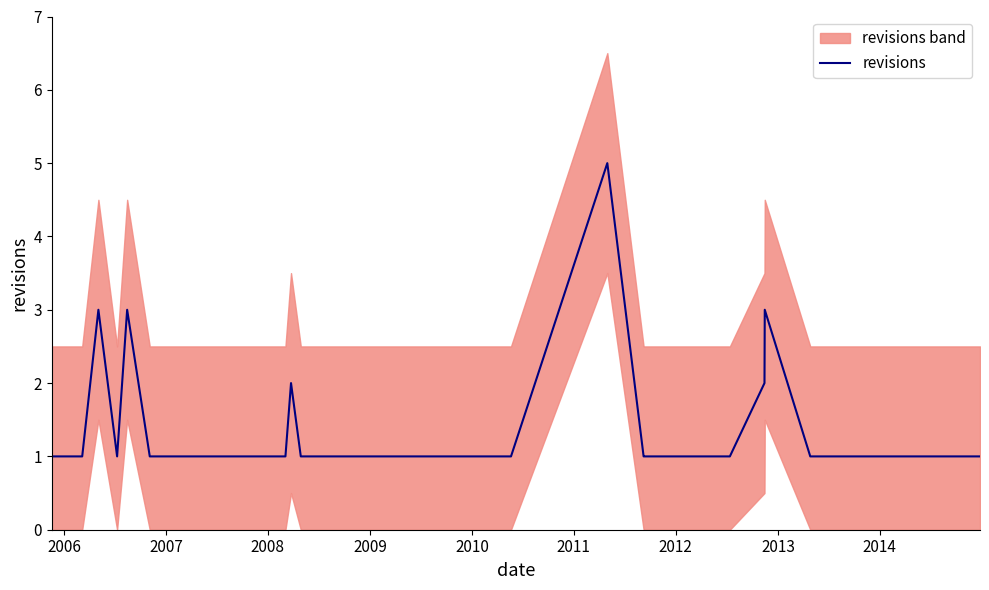

How many interior local peaks (higher than both neighbors) does the data have?

5